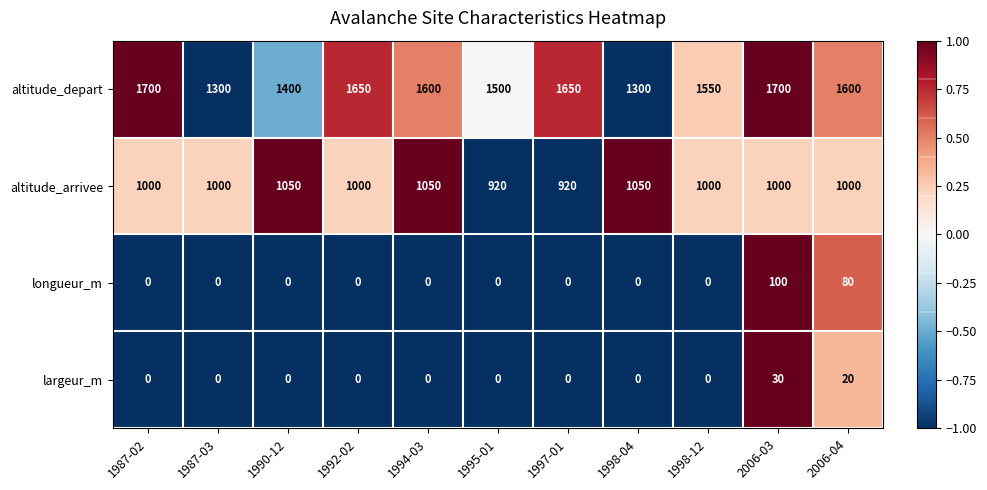

What is the difference between the maximum and minimum values in the longueur_m series?

100